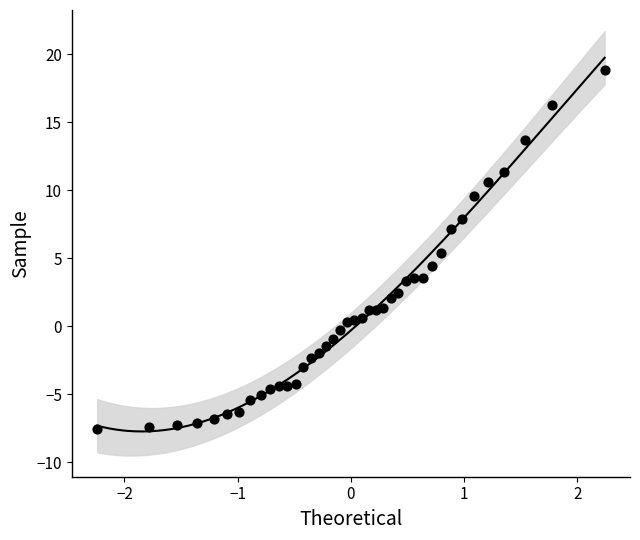

What is the range of Y values (max minus min)?

26.4